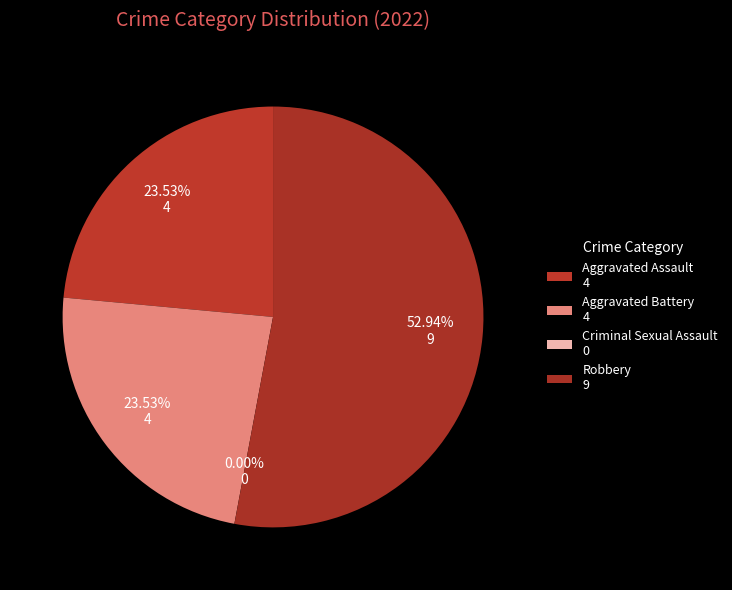

How much of the chart is everything except Aggravated Assault?

76.5%